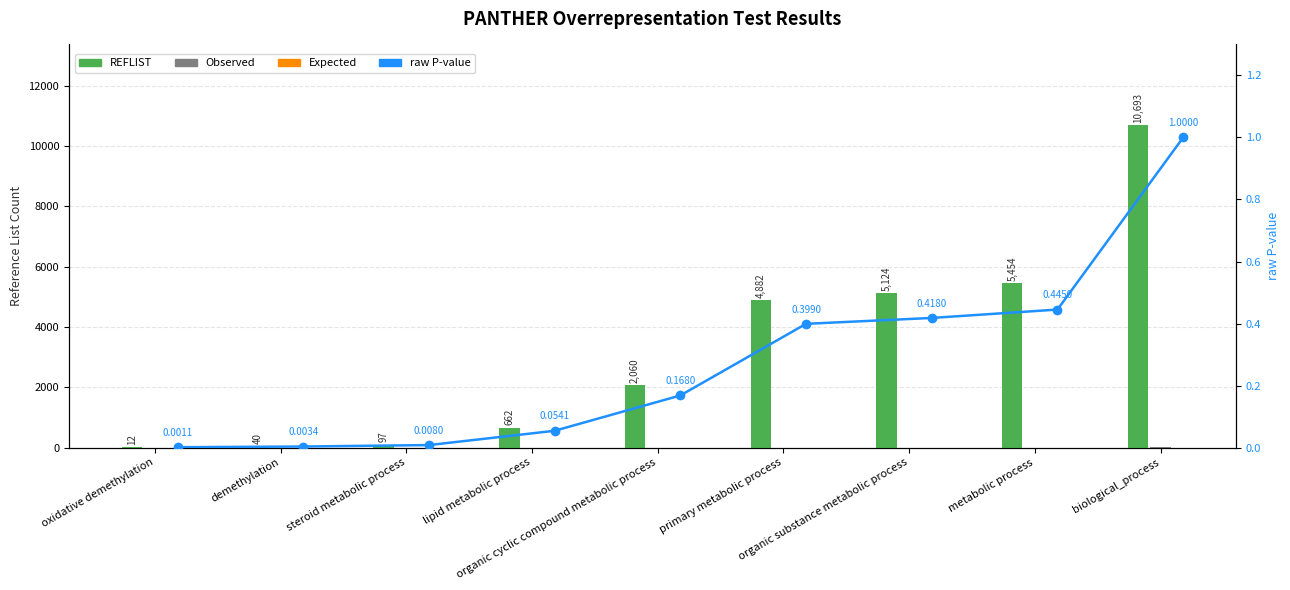

Which has a higher value, organic substance metabolic process or oxidative demethylation?

organic substance metabolic process